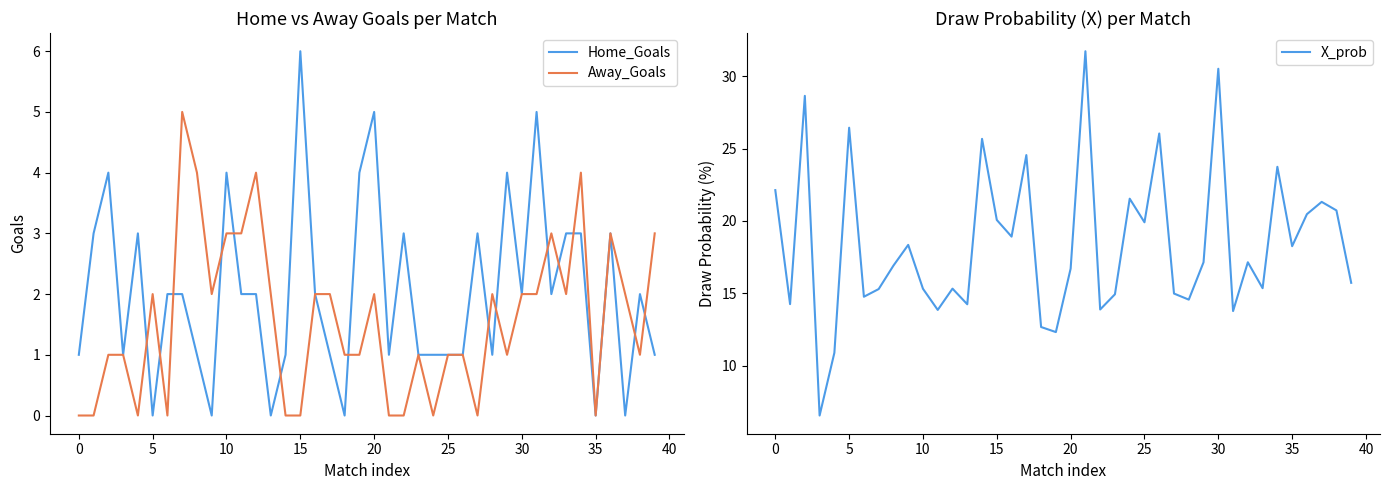

How many lines are shown in the chart?

3